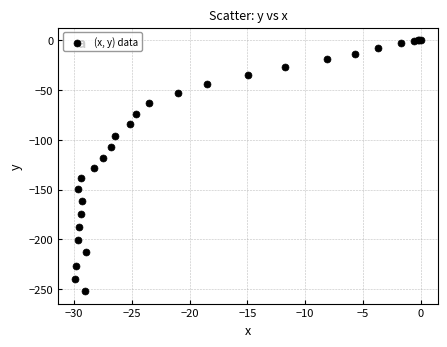

What Y value in the scatter plot is closest to -125?

-128.4